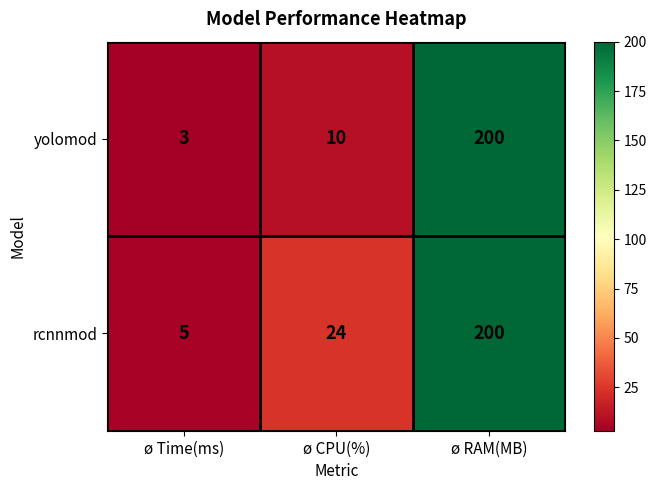

Which series has the largest range (max minus min)?

yolomod